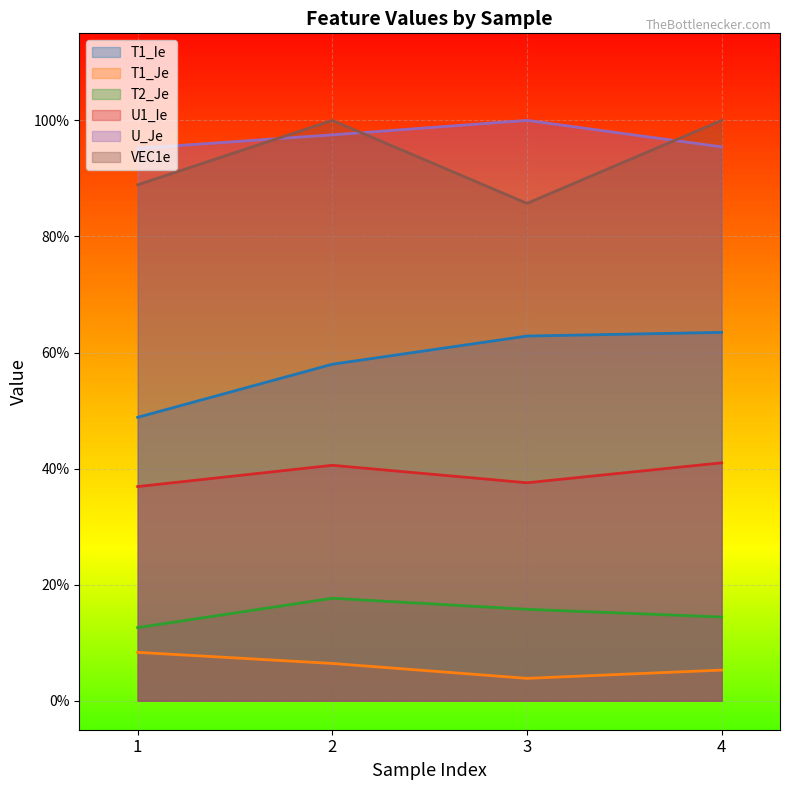

True or false: T2_Je has a value of 0.1 at 3.

False